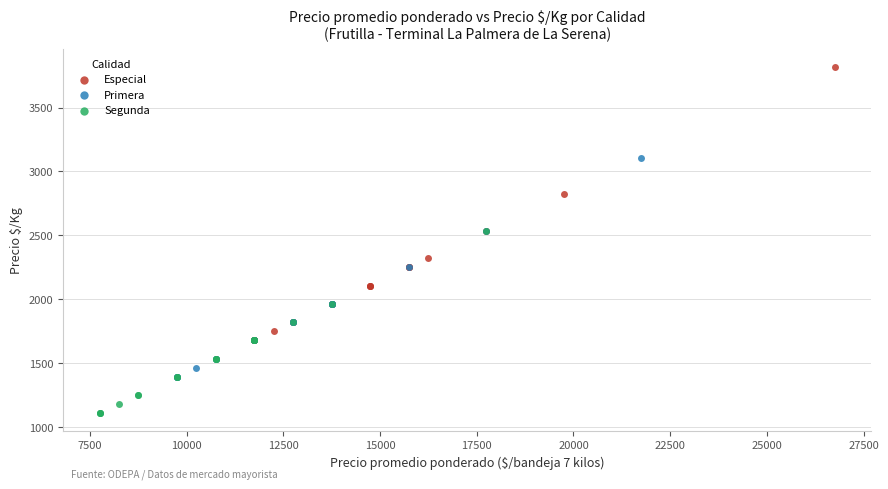

What are all the series names shown in the legend?

Especial, Primera, Segunda